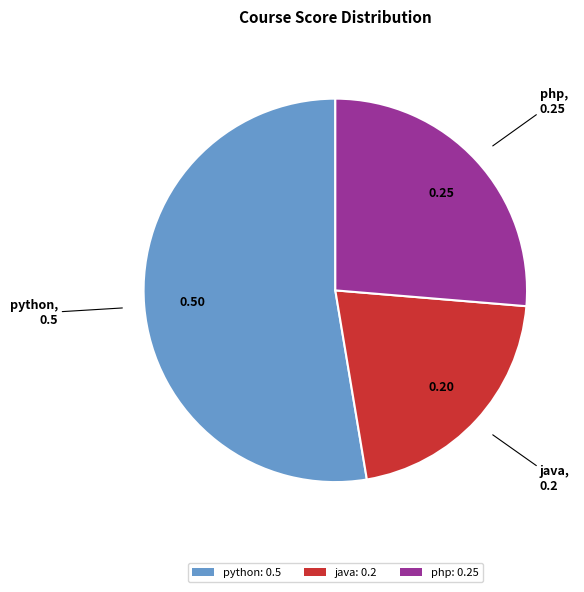

Does python: 0.5 account for over 50% of the chart?

Yes